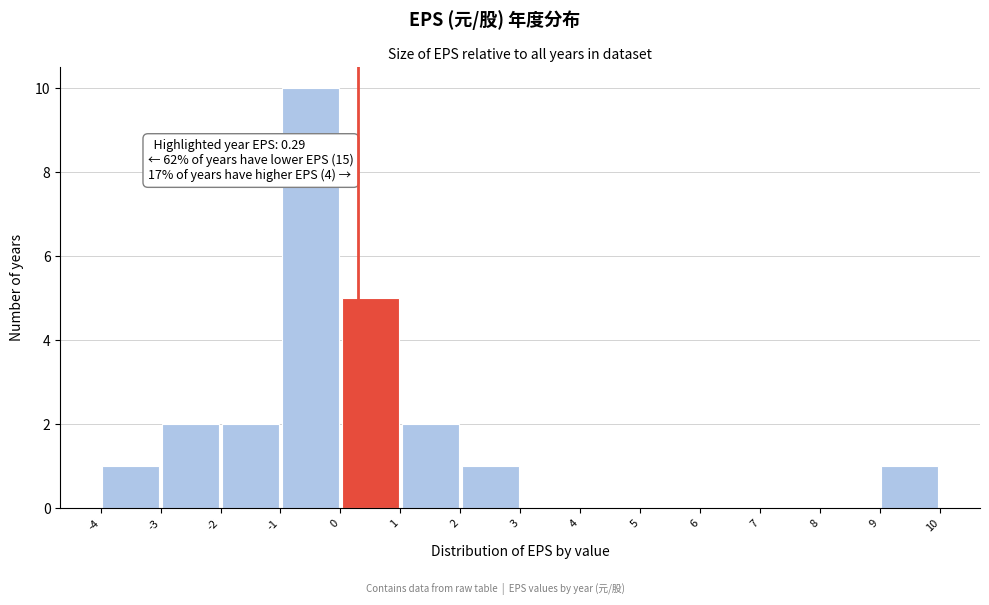

Which range on the x-axis has the tallest bar?

-1 to 0